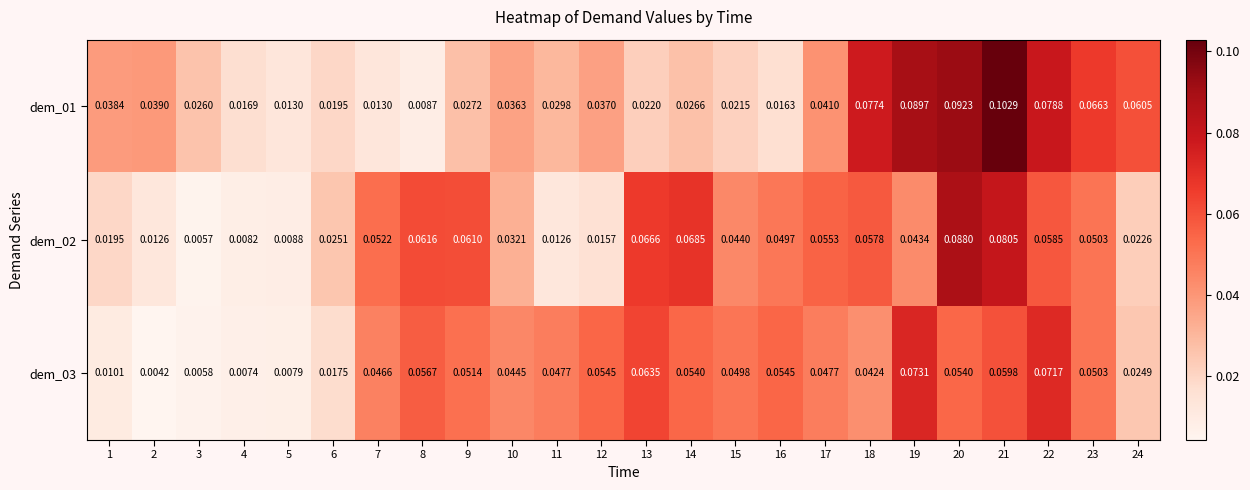

Is the value of dem_03 at 21 greater than the value of dem_01 at 19?

No